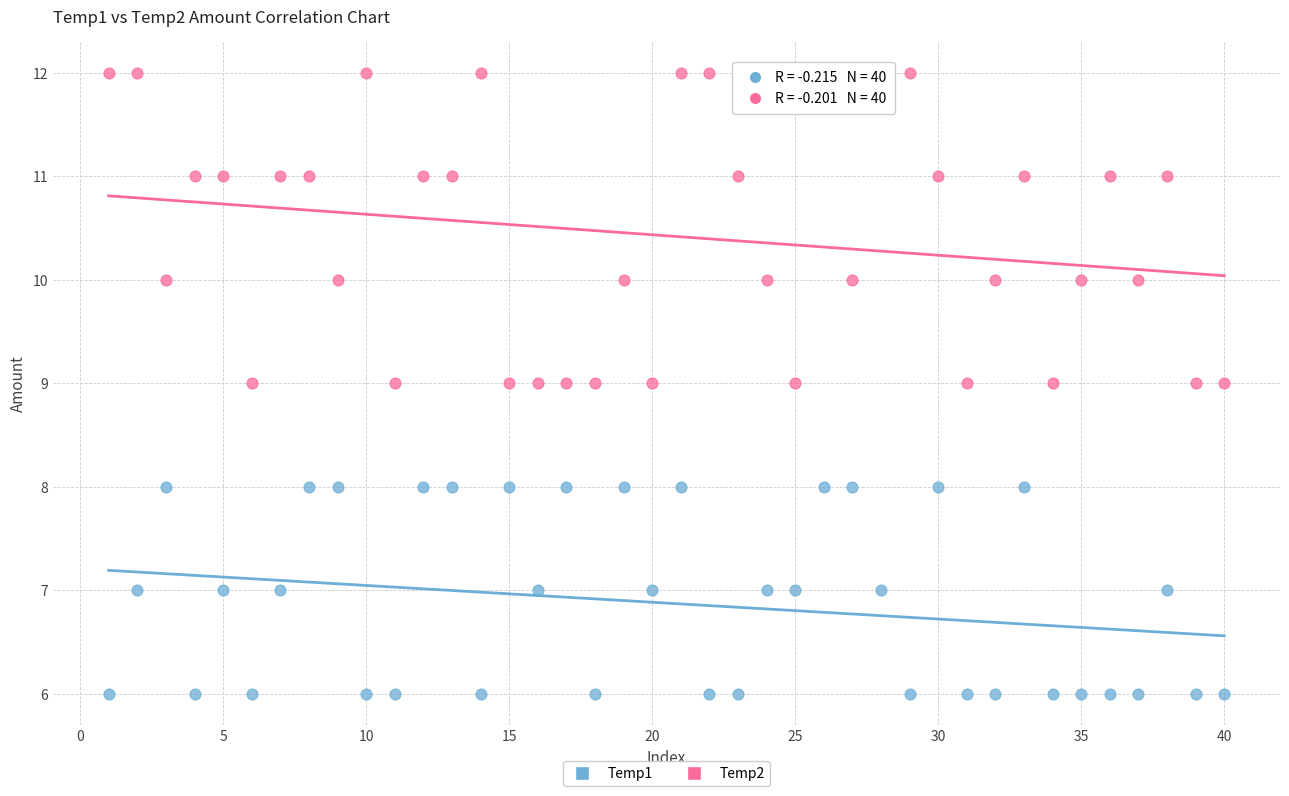

Which series reaches the minimum Y coordinate?

Temp1